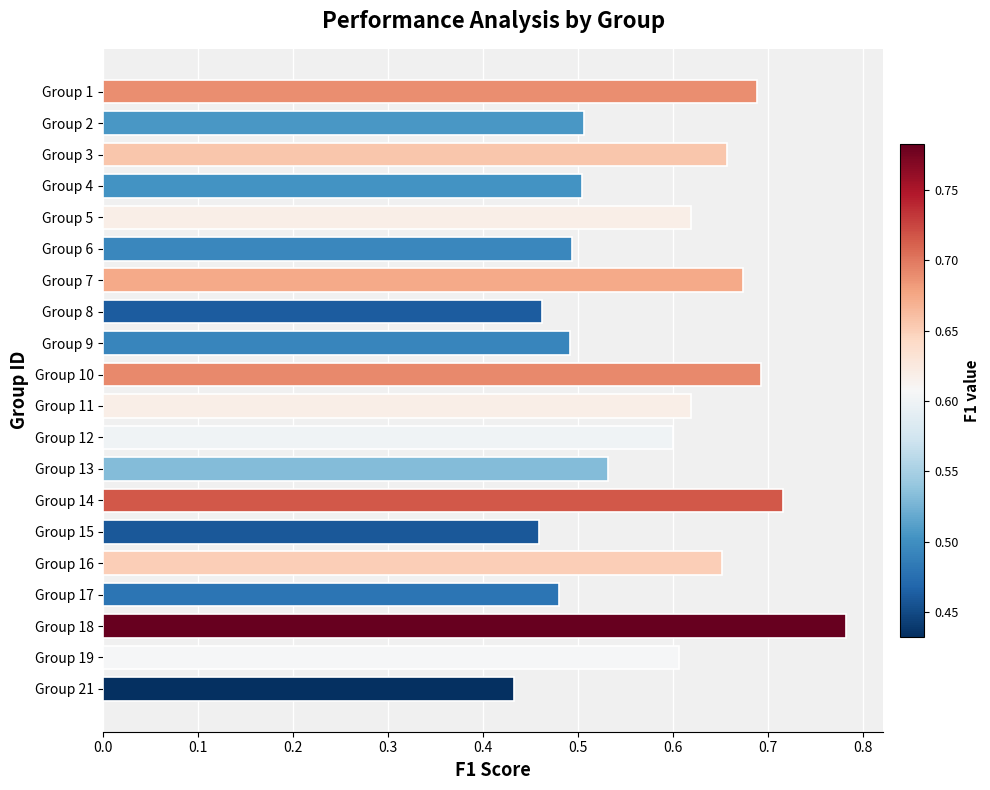

At which label is the value closest to 0?

Group 21